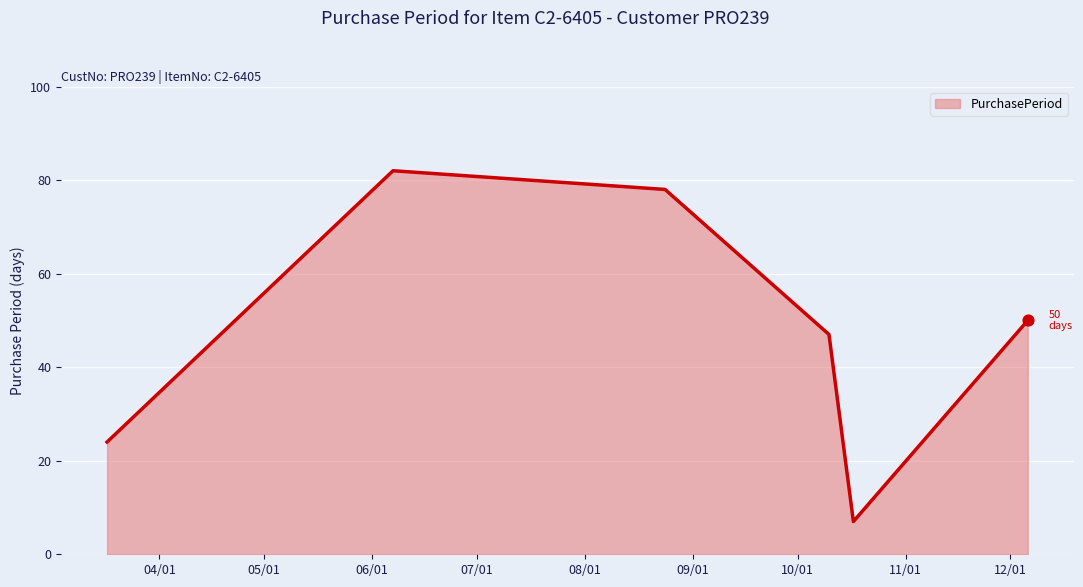

What is the maximum value shown in the chart?

82